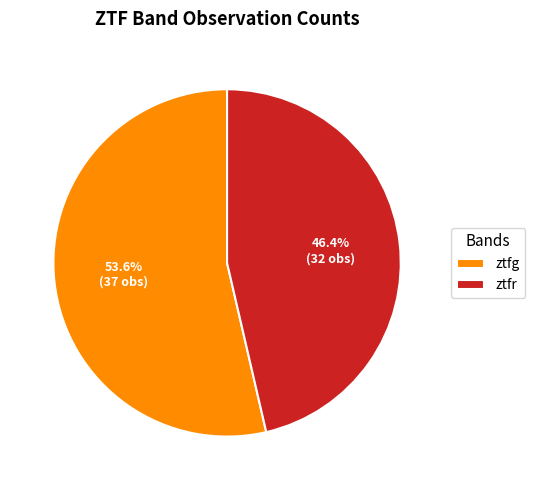

To the nearest percent, what is the difference between the largest and smallest slice percentages?

7%